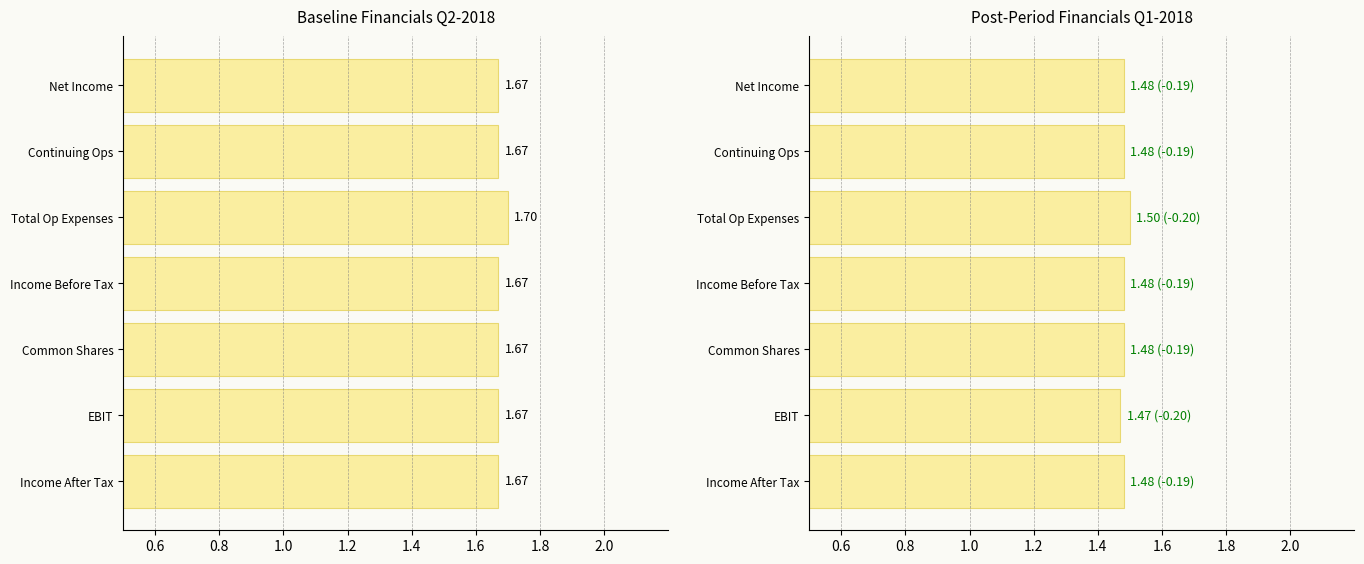

True or false: Q1 2018 (Mar-31) has a value of 1.5 at Net Income.

True